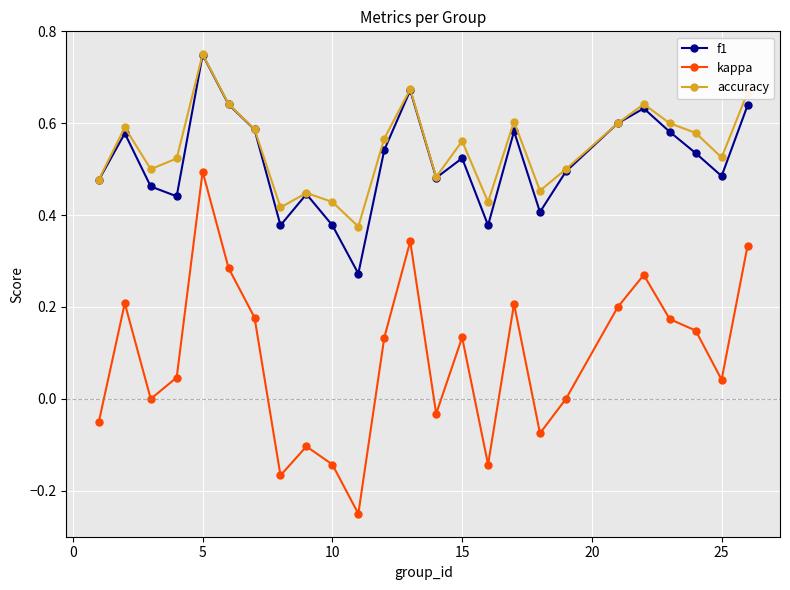

True or false: kappa and accuracy intersect in this chart.

False